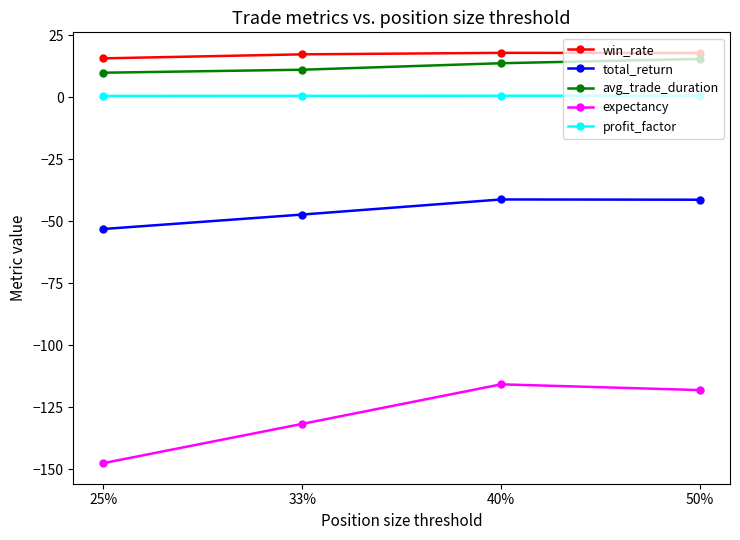

True or false: profit_factor and total_return cross at least once.

False